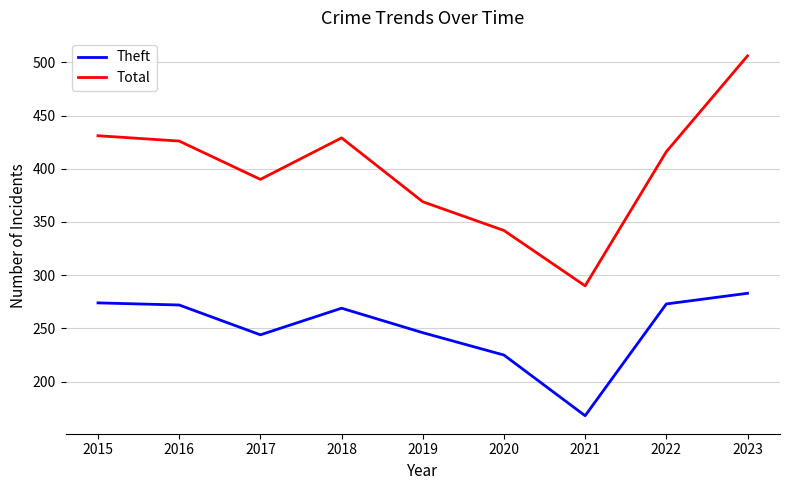

At how many categories does at least one series exceed 325?

8